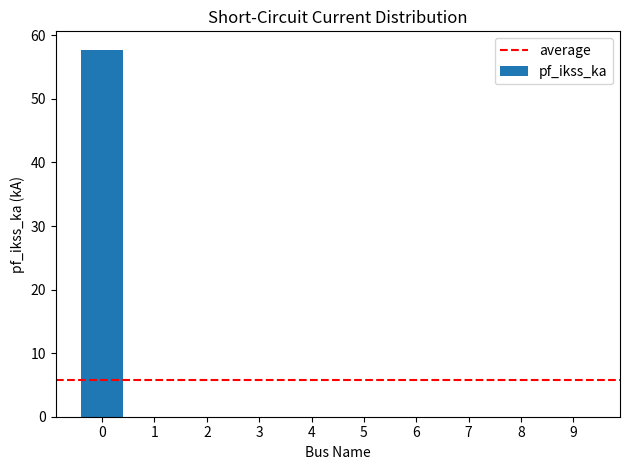

The chart shows a value of -28.6 at 2. True or false?

False